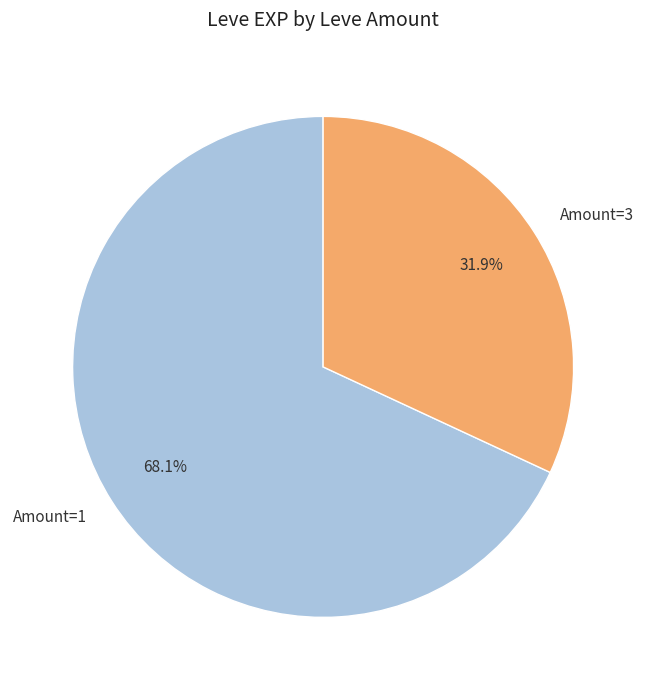

Rank the categories by value from highest to lowest.

Amount=1, Amount=3